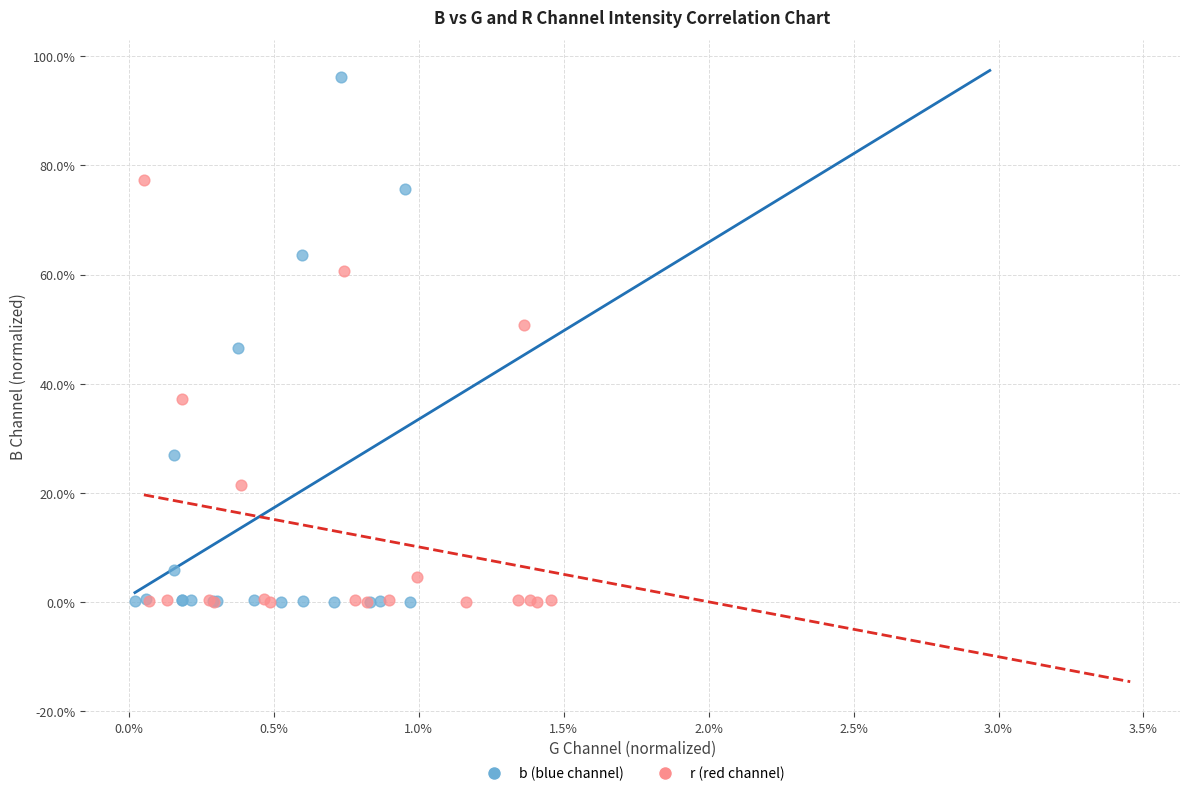

What are all the series names shown in the legend?

b (blue channel), r (red channel)